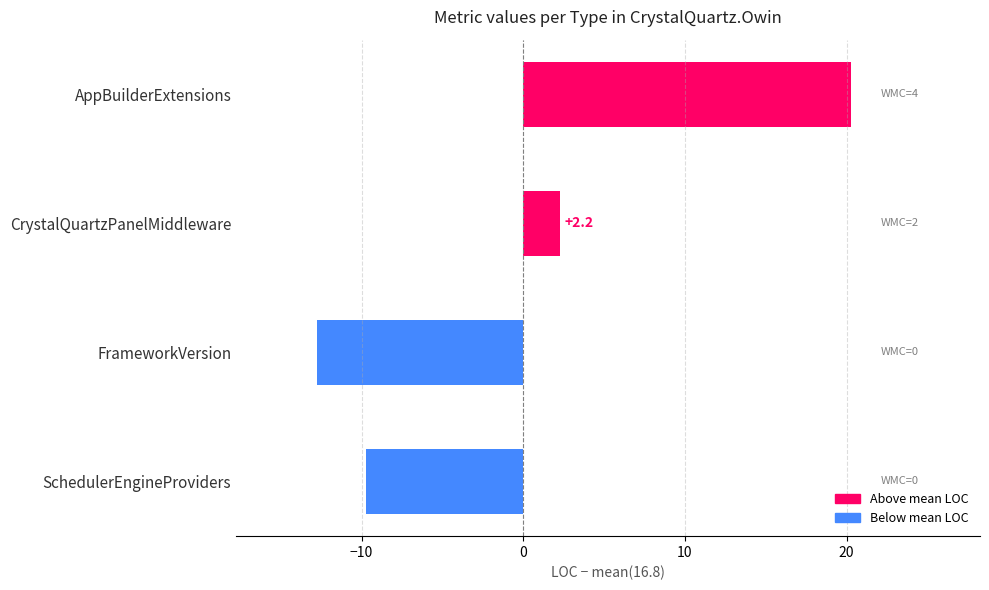

List the labels in order of value, largest first.

AppBuilderExtensions, CrystalQuartzPanelMiddleware, SchedulerEngineProviders, FrameworkVersion